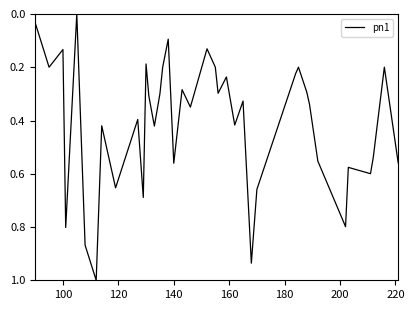

What is the greatest value displayed?

1.0